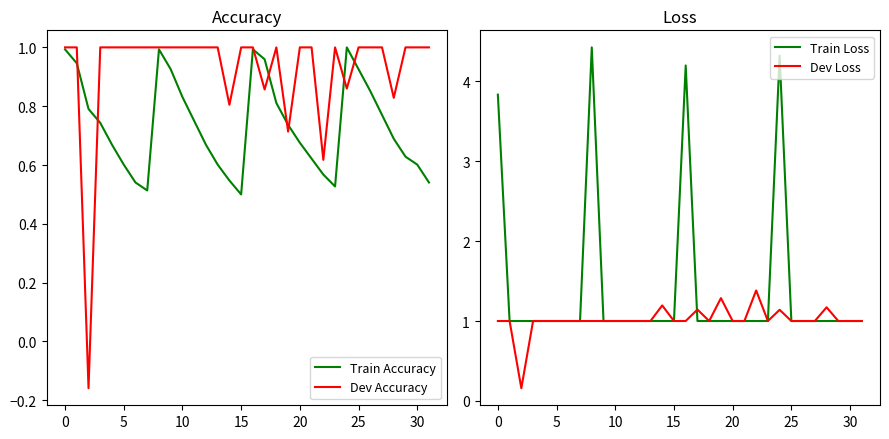

What is the difference between the Dev Accuracy values at 22 and 20?

0.4